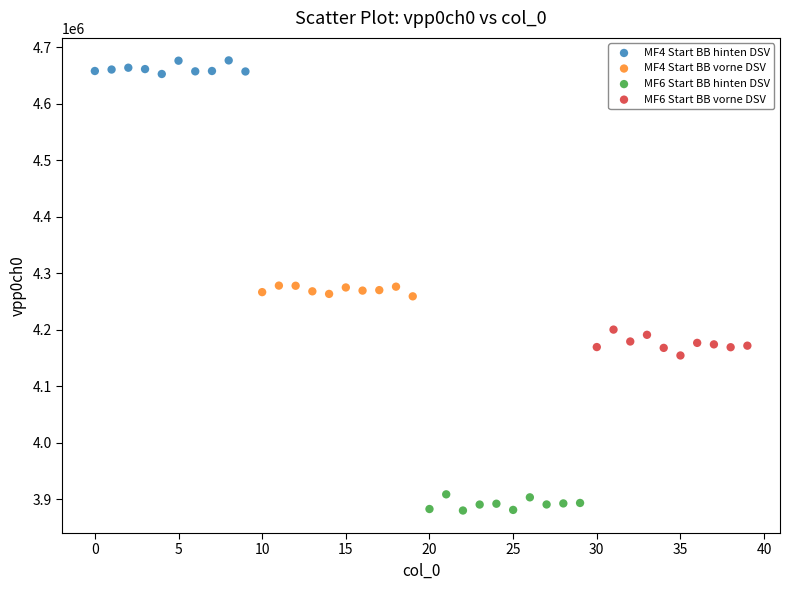

Which series contains the highest Y value?

MF4 Start BB hinten DSV